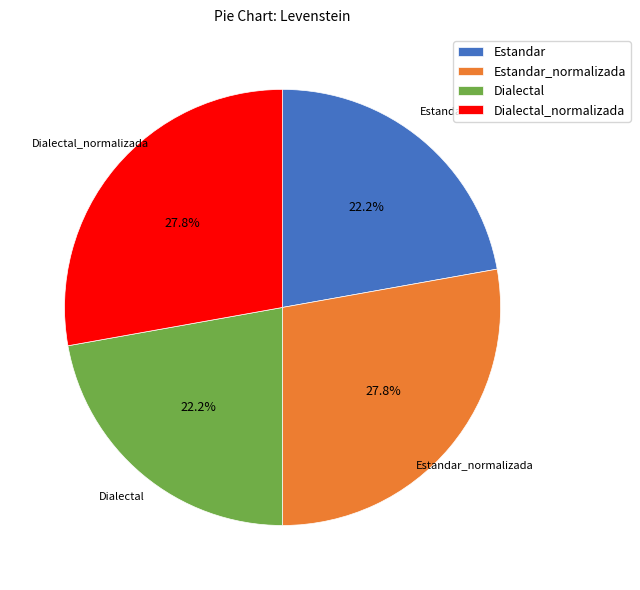

Does Dialectal_normalizada account for over 50% of the chart?

No